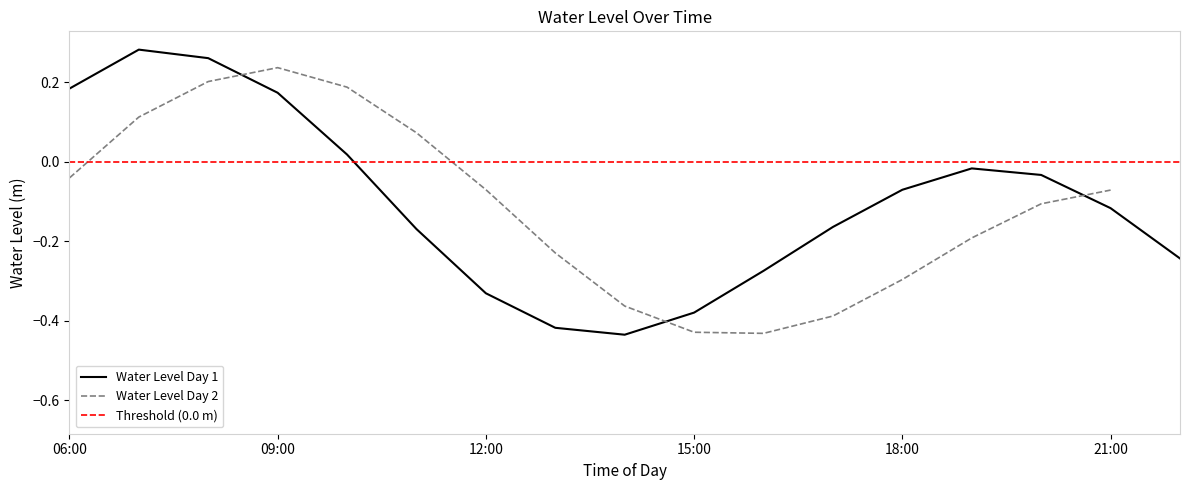

How many interior local peaks (higher than both neighbors) does the data have?

3